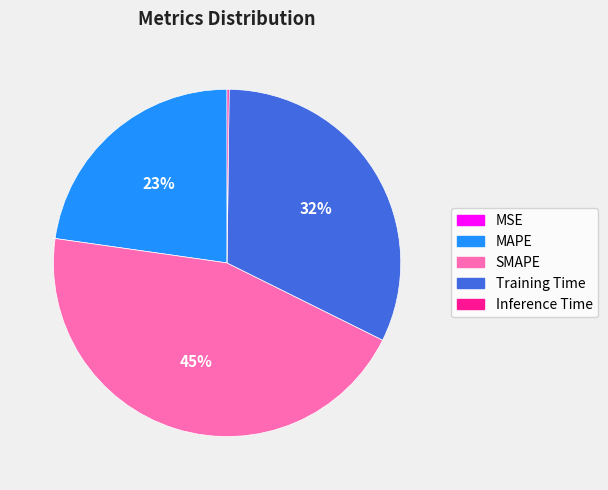

What is the largest slice in the pie chart?

SMAPE